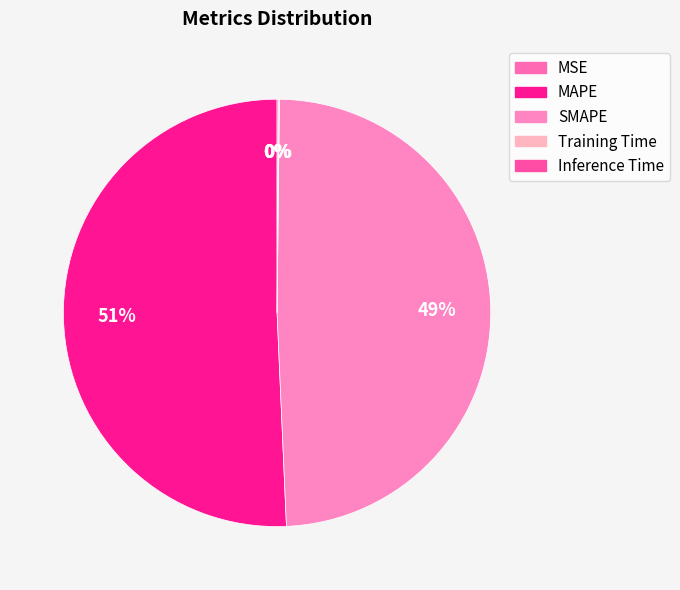

Is it true that Inference Time is 1% of the pie?

False